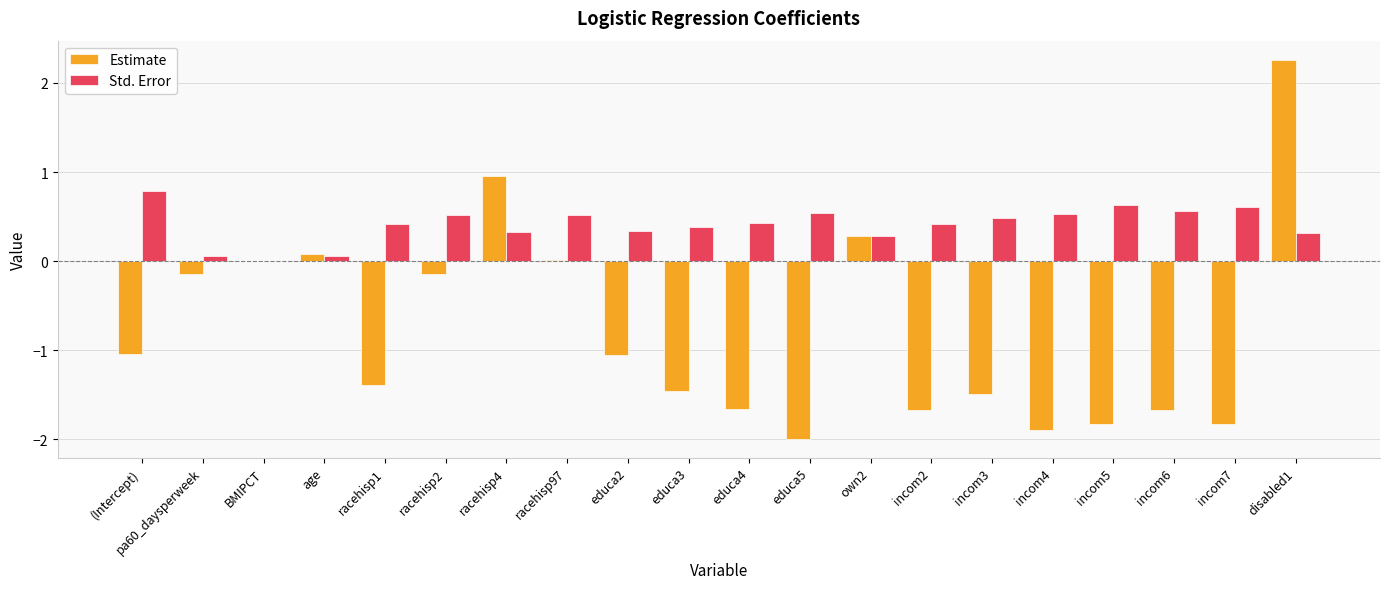

Which series changed the most between racehisp2 and educa5?

Estimate